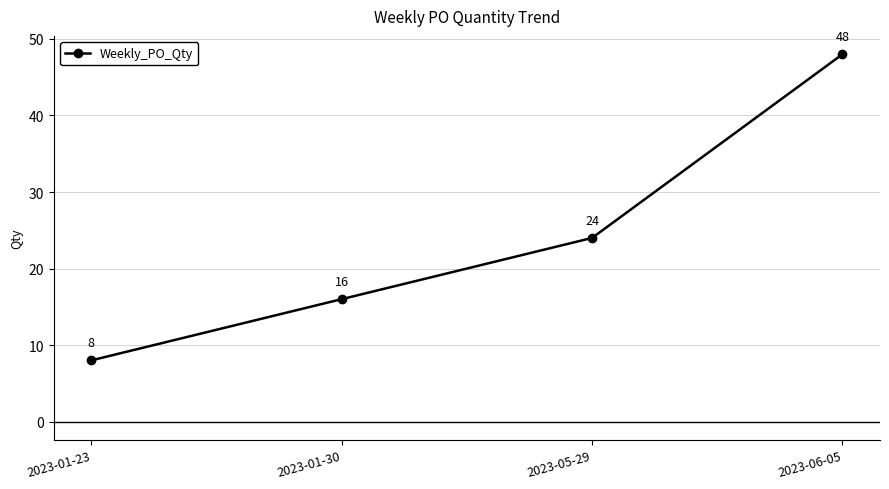

What value does the data have at 2023-01-30, to the nearest 5?

15